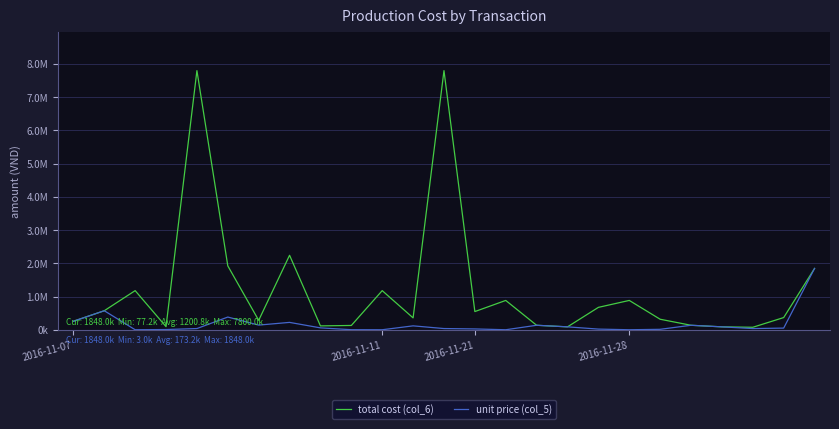

How many interior local valleys does the total cost (col_6) series have?

7